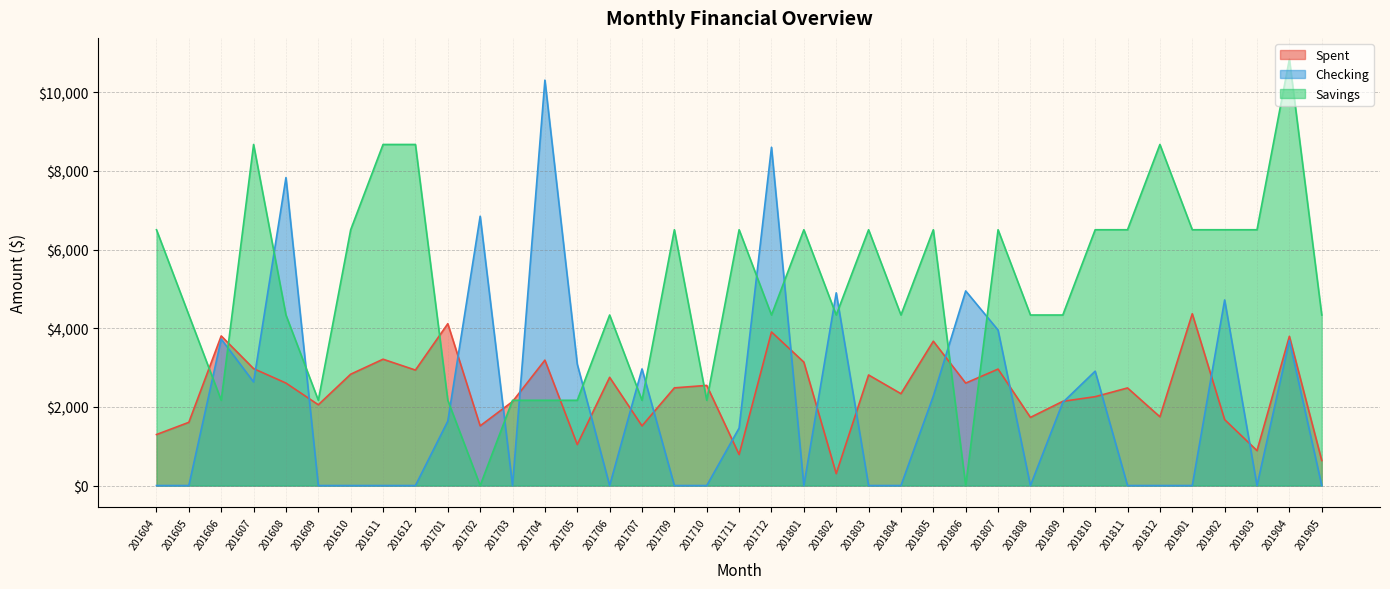

How many values in the Spent series exceed 2484?

19